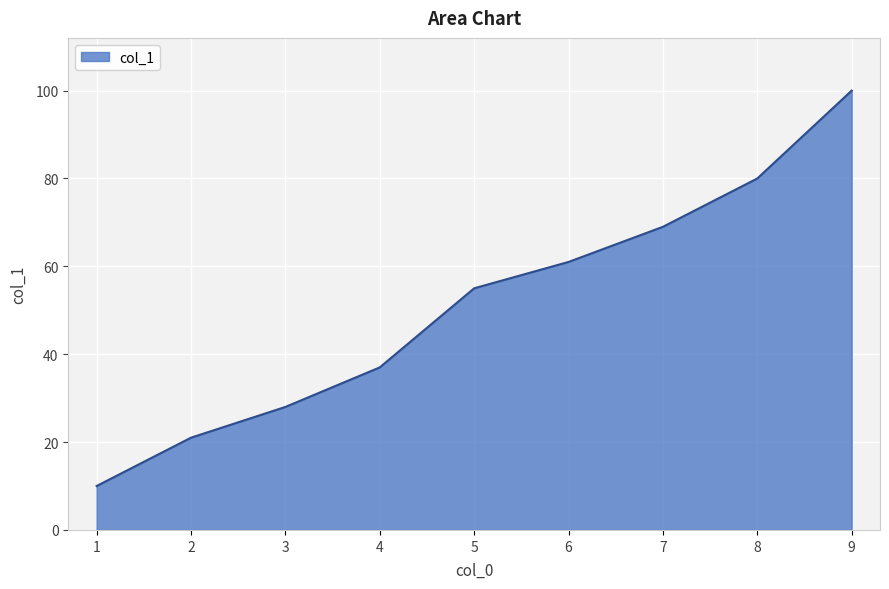

Is it true that the value at 7 is 69?

True